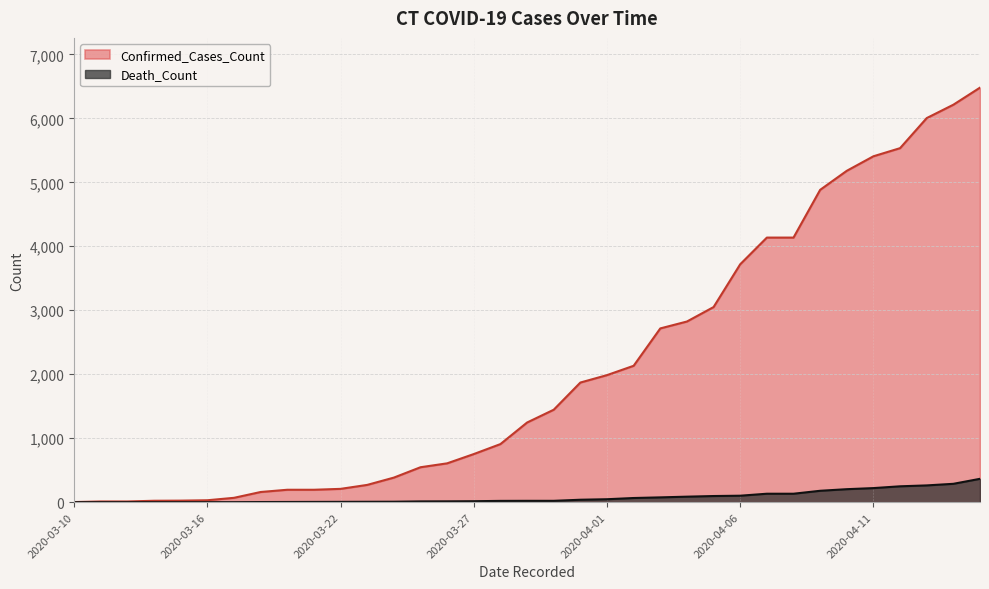

Reading left to right, what are all the values shown in this chart?

Confirmed_Cases_Count: 2020-03-10=2	2020-03-11=11	2020-03-12=11	2020-03-14=22	2020-03-15=24	2020-03-16=30	2020-03-17=68	2020-03-19=159	2020-03-20=194	2020-03-21=194	2020-03-22=208	2020-03-23=270	2020-03-24=384	2020-03-25=546	2020-03-26=607	2020-03-27=752	2020-03-28=908	2020-03-29=1245	2020-03-30=1445	2020-03-31=1870	2020-04-01=1986	2020-04-02=2132	2020-04-03=2716	2020-04-04=2824	2020-04-05=3050	2020-04-06=3719	2020-04-07=4136	2020-04-08=4136	2020-04-09=4882	2020-04-10=5180	2020-04-11=5407	2020-04-12=5534	2020-04-13=6004	2020-04-14=6213	2020-04-15=6480
Death_Count: 2020-03-10=0	2020-03-11=0	2020-03-12=0	2020-03-14=0	2020-03-15=0	2020-03-16=0	2020-03-17=0	2020-03-19=2	2020-03-20=3	2020-03-21=4	2020-03-22=5	2020-03-23=6	2020-03-24=7	2020-03-25=12	2020-03-26=13	2020-03-27=15	2020-03-28=20	2020-03-29=21	2020-03-30=21	2020-03-31=38	2020-04-01=46	2020-04-02=65	2020-04-03=75	2020-04-04=86	2020-04-05=96	2020-04-06=101	2020-04-07=132	2020-04-08=132	2020-04-09=178	2020-04-10=203	2020-04-11=220	2020-04-12=248	2020-04-13=262	2020-04-14=287	2020-04-15=365